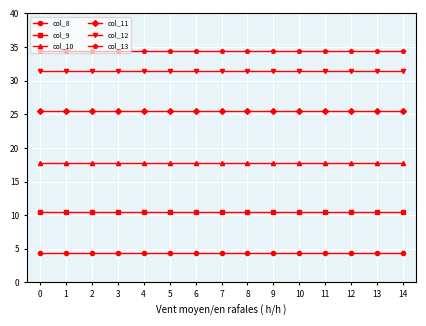

Is the value of col_9 at 7 greater than the value of col_12 at 2?

No